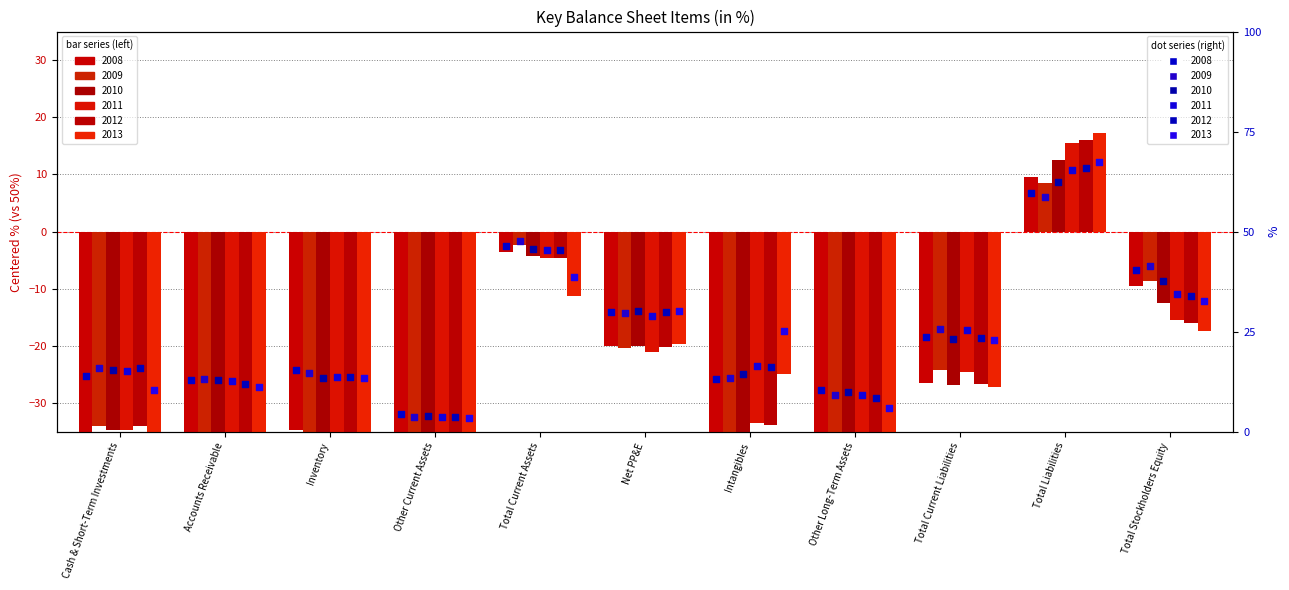

What are all the series names shown in the legend?

2008 (right), 2009 (right), 2010 (right), 2011 (right), 2012 (right), 2013 (right)